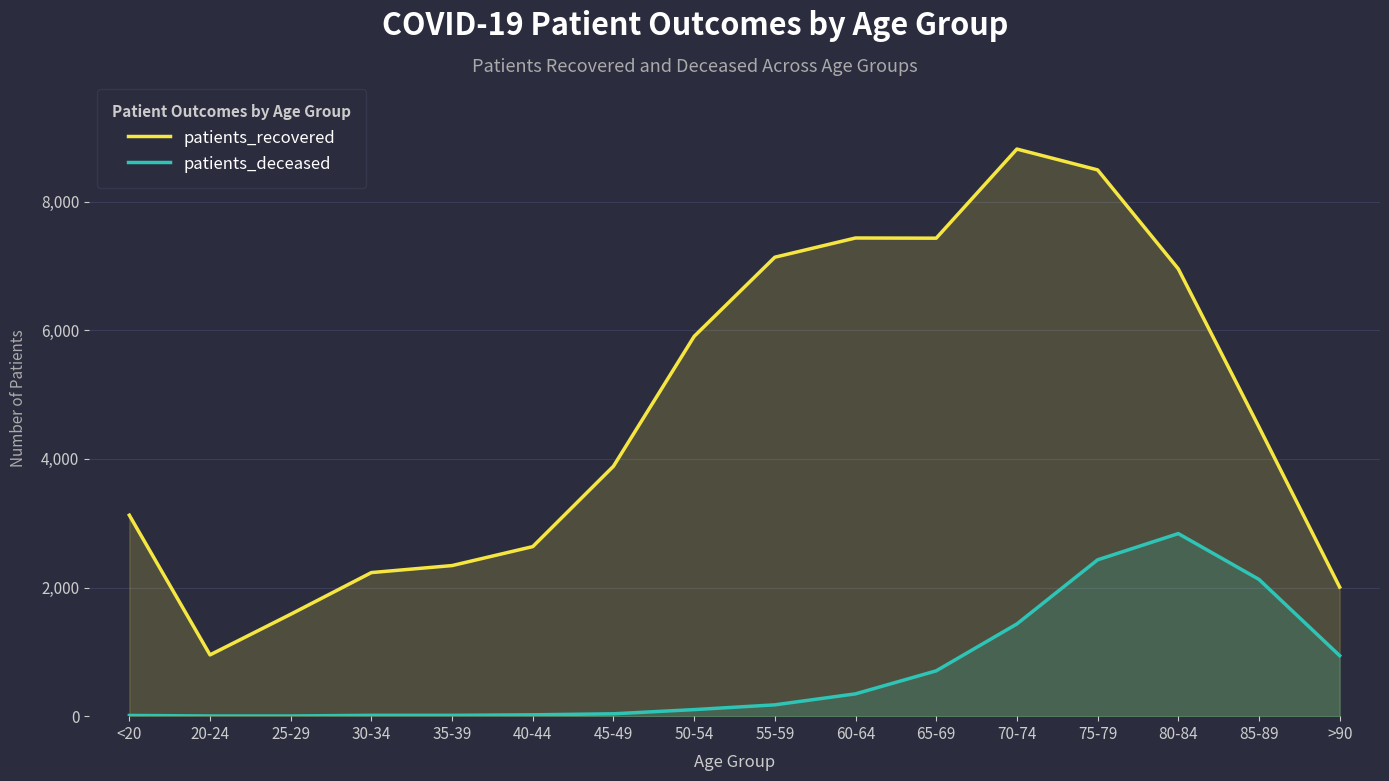

Reading left to right, transcribe all the data shown in this chart.

patients_recovered: 3125	953	1585	2233	2342	2637	3887	5906	7137	7436	7433	8819	8495	6956	4497	2007
patients_deceased: 11	3	3	13	13	21	37	102	176	347	705	1434	2431	2839	2127	941